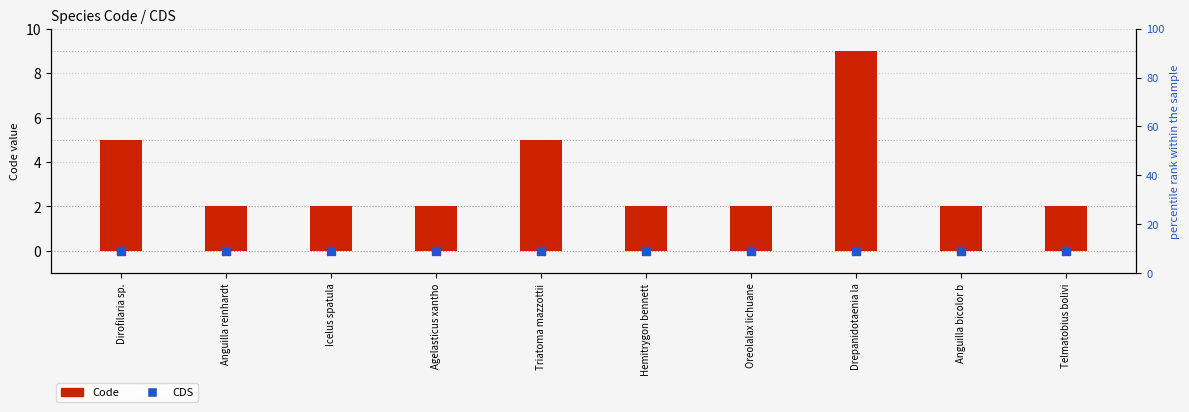

Which series reaches the maximum Y coordinate?

Code